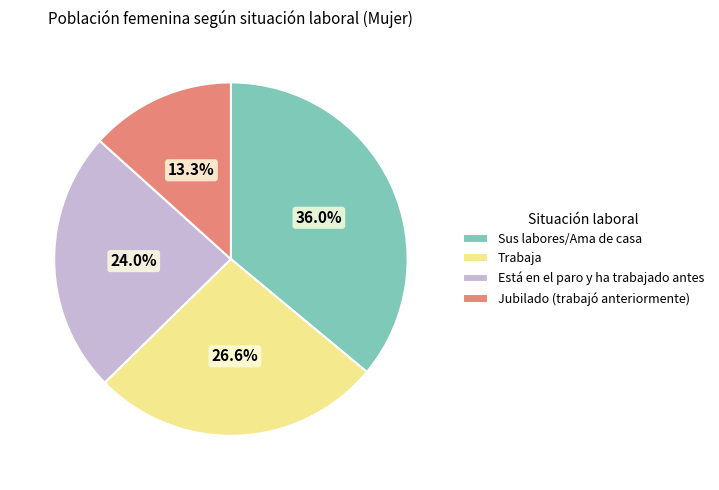

Which category has the smallest portion of the pie?

Jubilado (trabajó anteriormente)